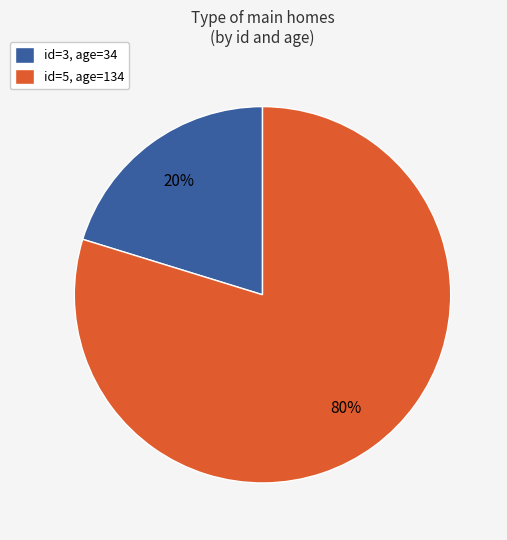

To the nearest percent, what is the difference between the largest and smallest slice percentages?

60%